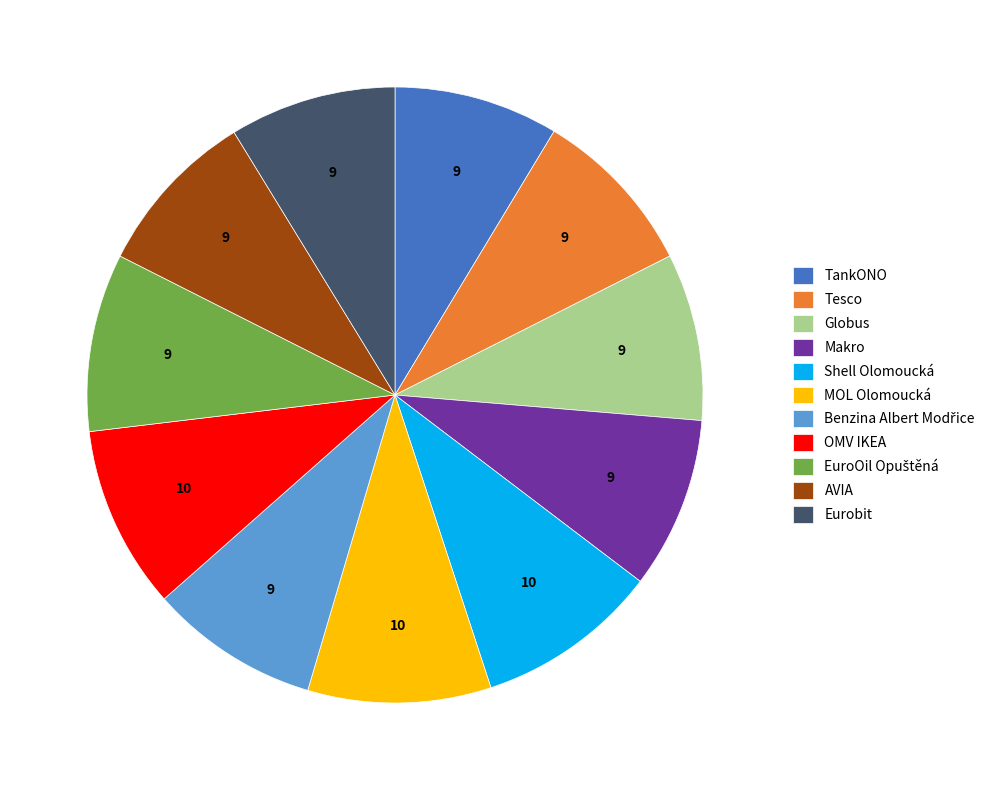

Is there a majority slice in this chart?

No